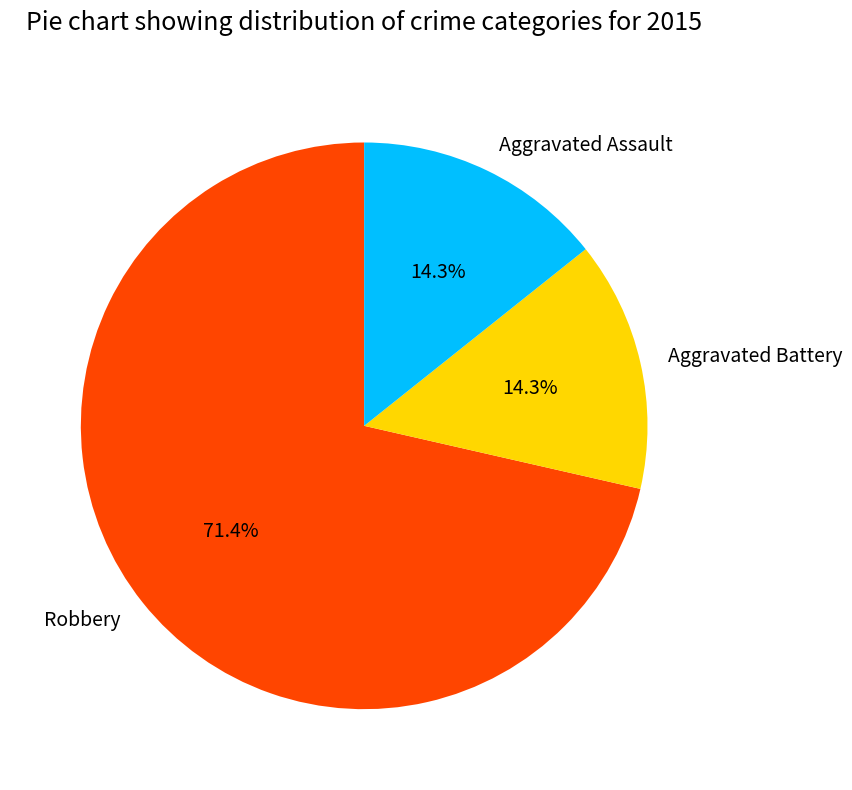

To the nearest percent, what percentage of the pie is Aggravated Battery?

14%